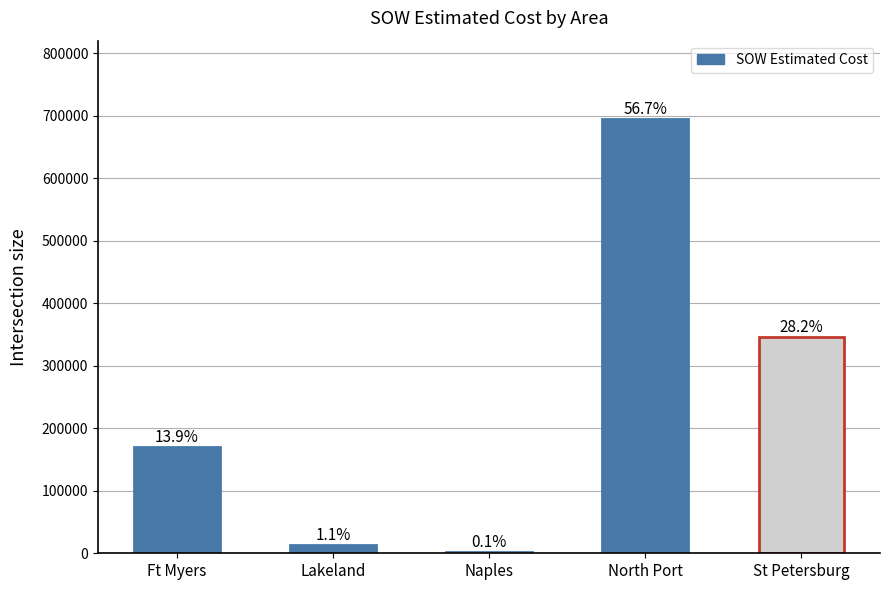

Where does the data first go above 169870?

Ft Myers